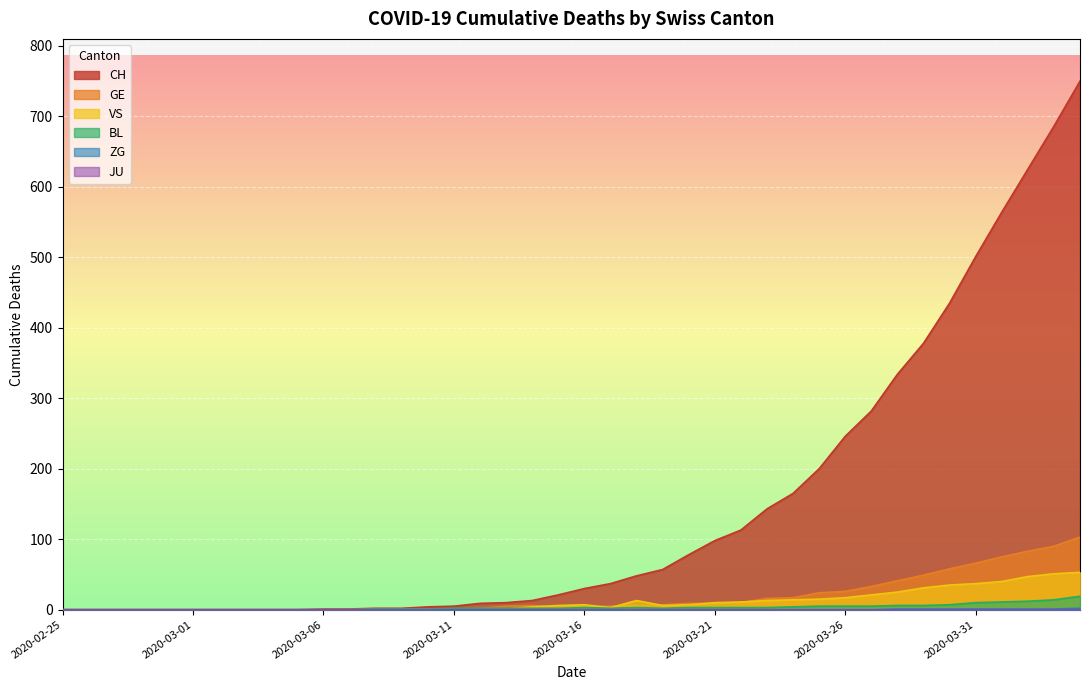

What is the maximum value for GE?

103